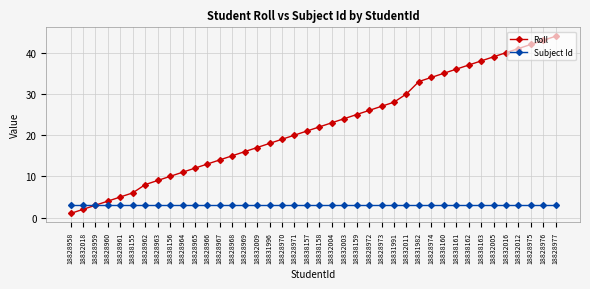

What is the approximate value of Subject Id at 18838160?

3